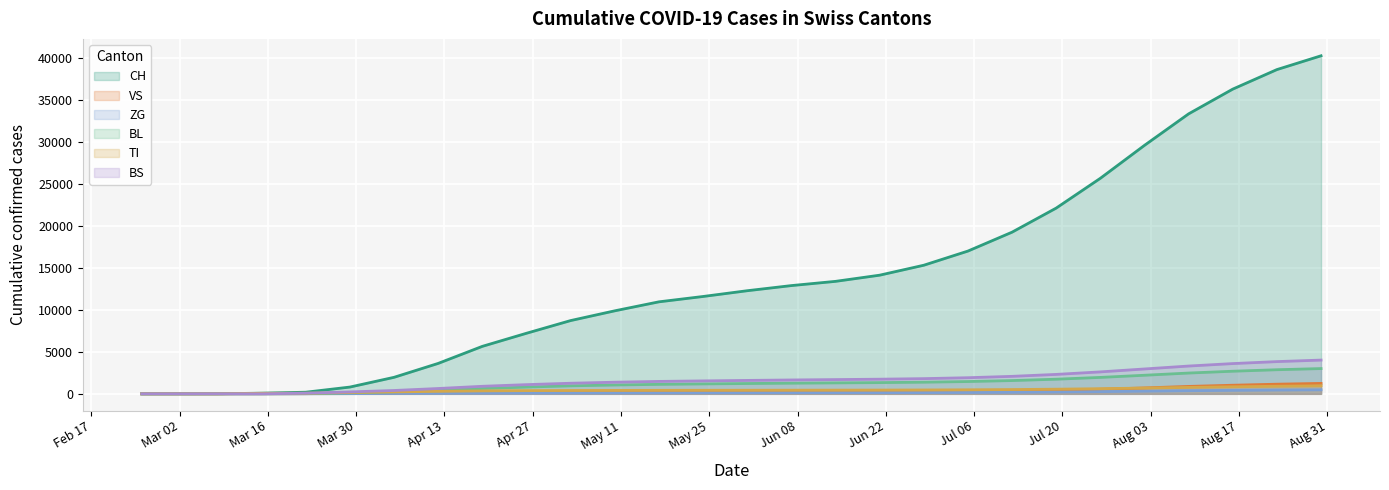

What is the difference between the BS values at 2020-05-24 and 2020-03-22?

1467